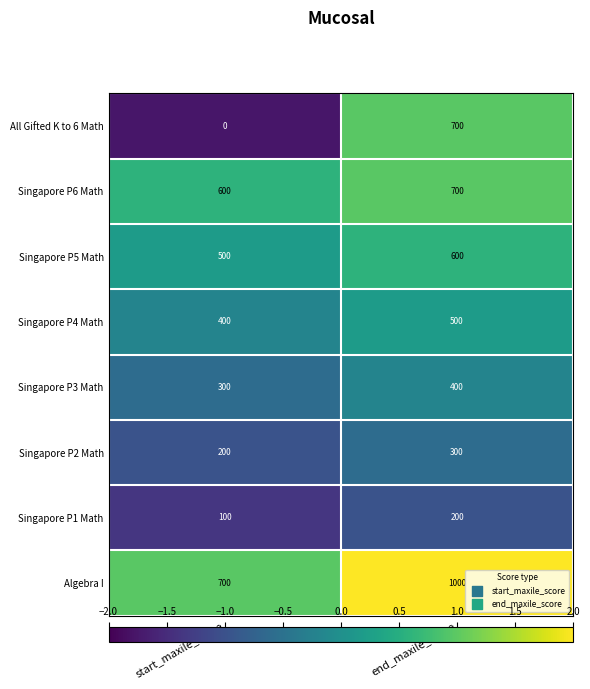

What is the difference between the highest and lowest values at start_maxile_score?

700